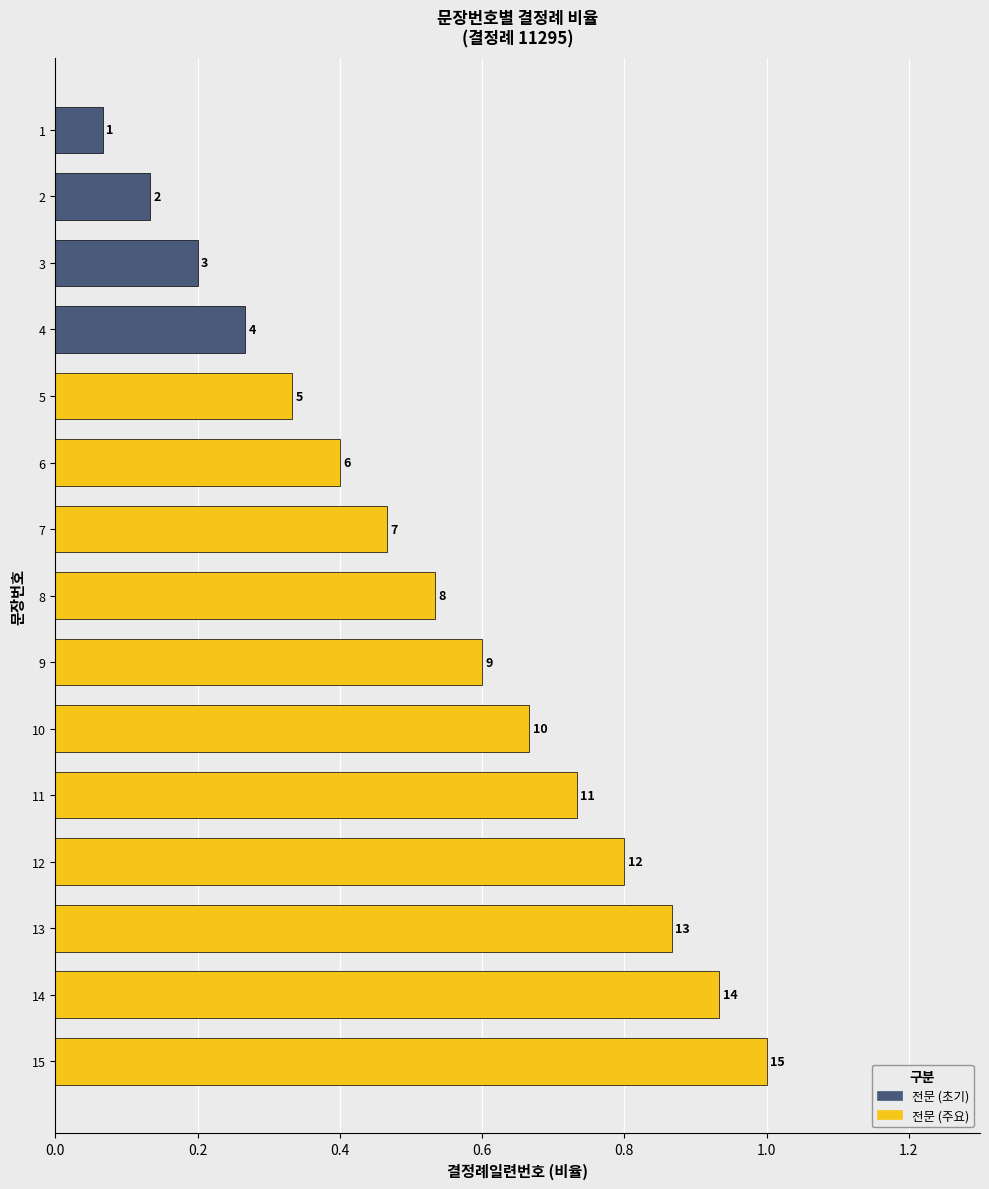

Does the chart contain any negative values?

No